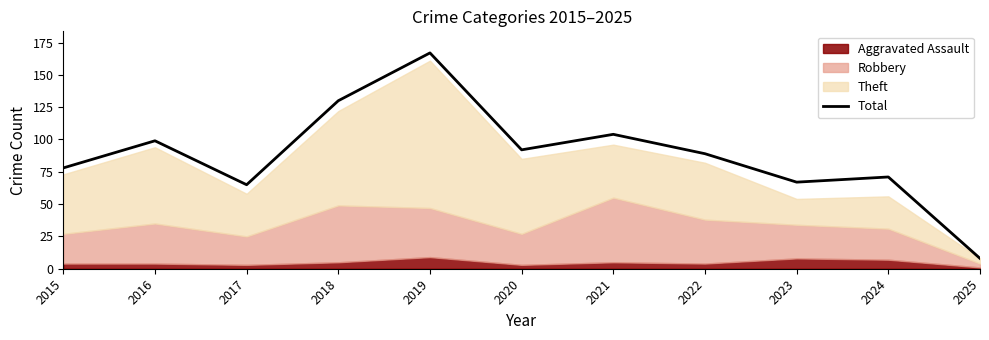

Rank the categories by value from lowest to highest.

2025, 2017, 2023, 2024, 2015, 2022, 2020, 2016, 2021, 2018, 2019